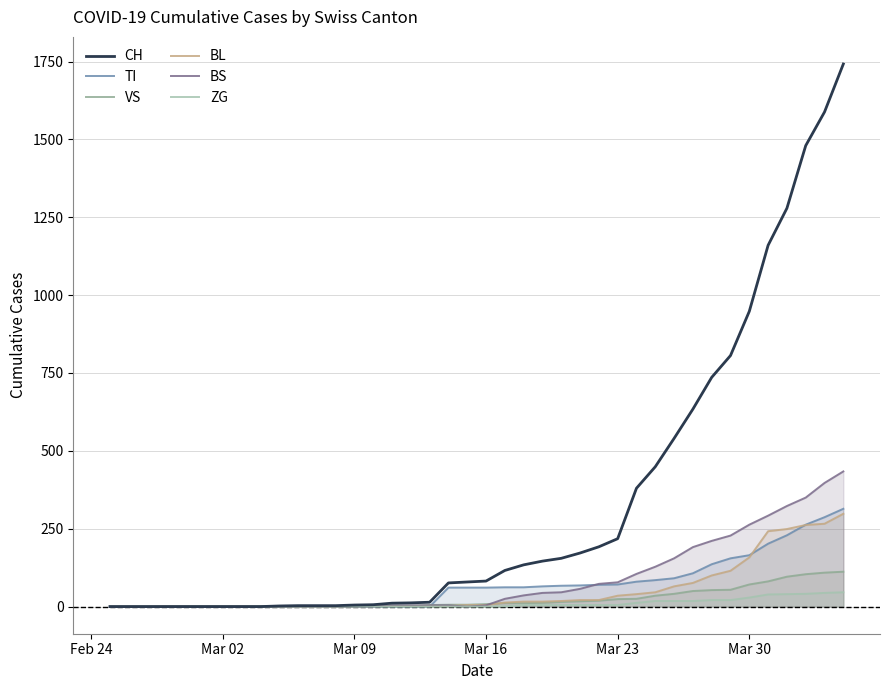

How many values in TI are above zero?

22